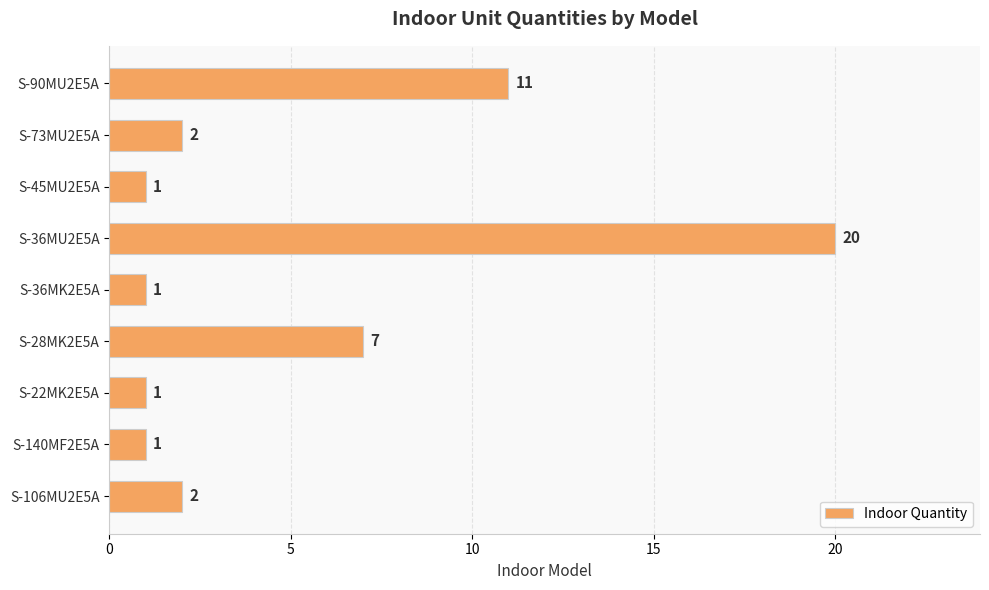

Are the bars horizontal?

Yes